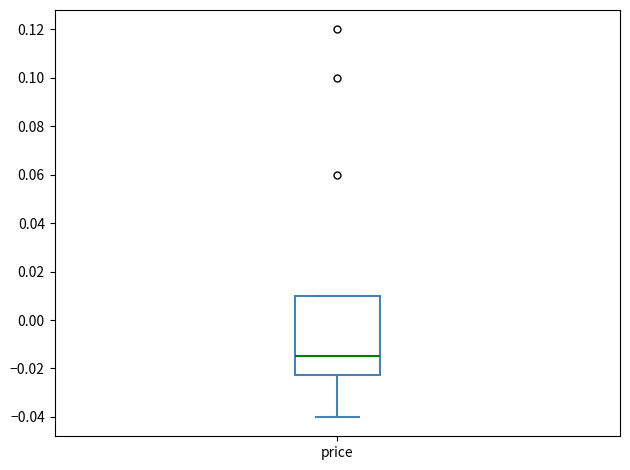

Read this box plot against the y-axis: the position of the median line, the range covered by the box, and the ends of both whiskers. The values are not printed on the chart, so give them approximately, as read against the axis.

median -0.014, box -0.022 to 0.010, whiskers -0.040 to 0.010